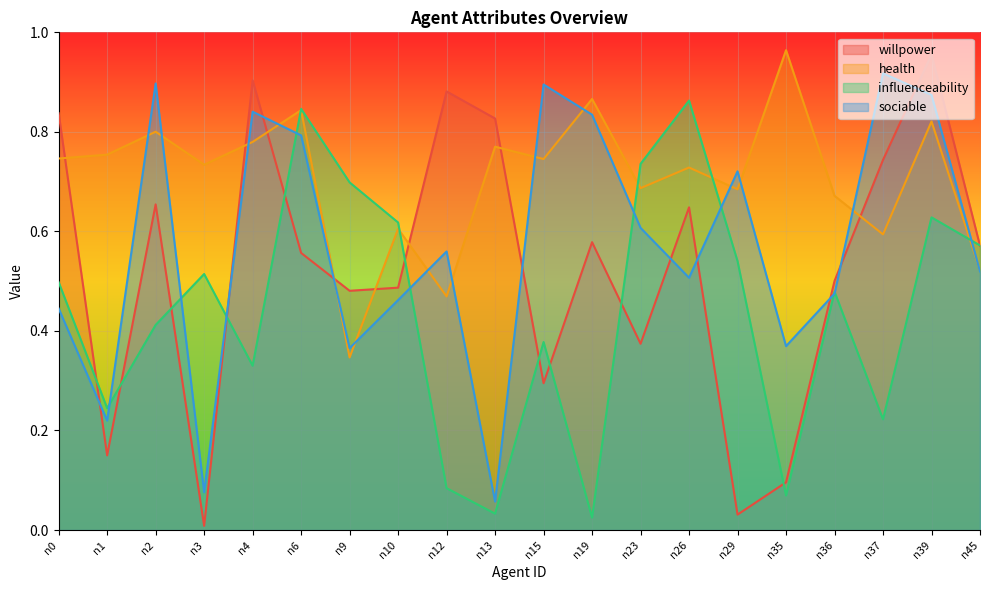

Which has a higher value, n36 or n6?

n6